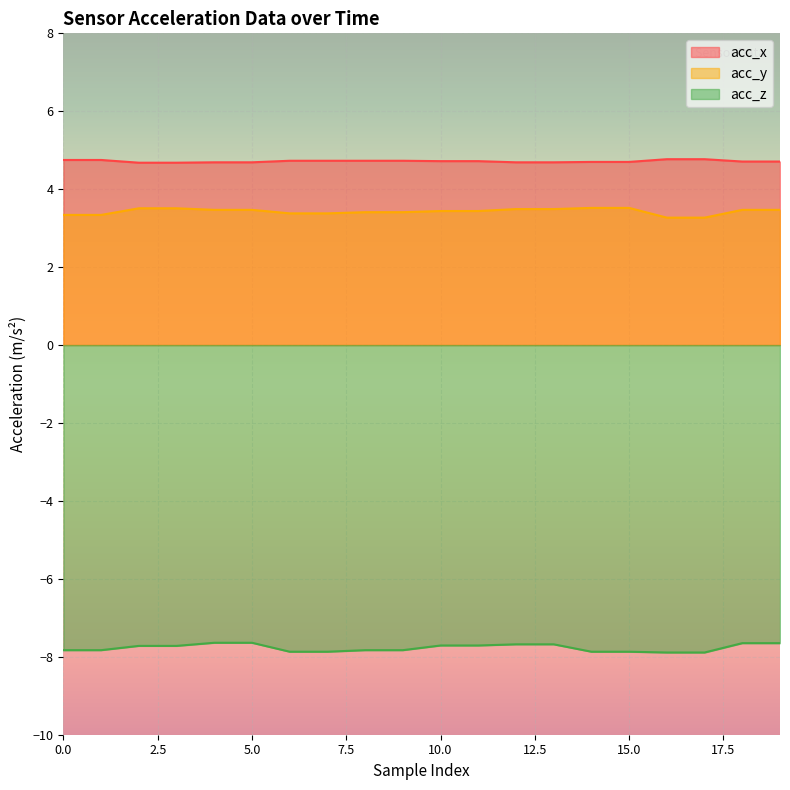

What is the average value of the acc_y series?

3.4